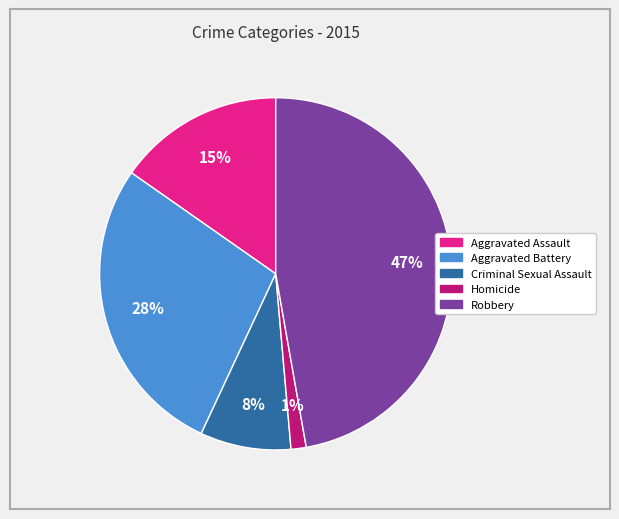

How many segments does this pie chart have?

5